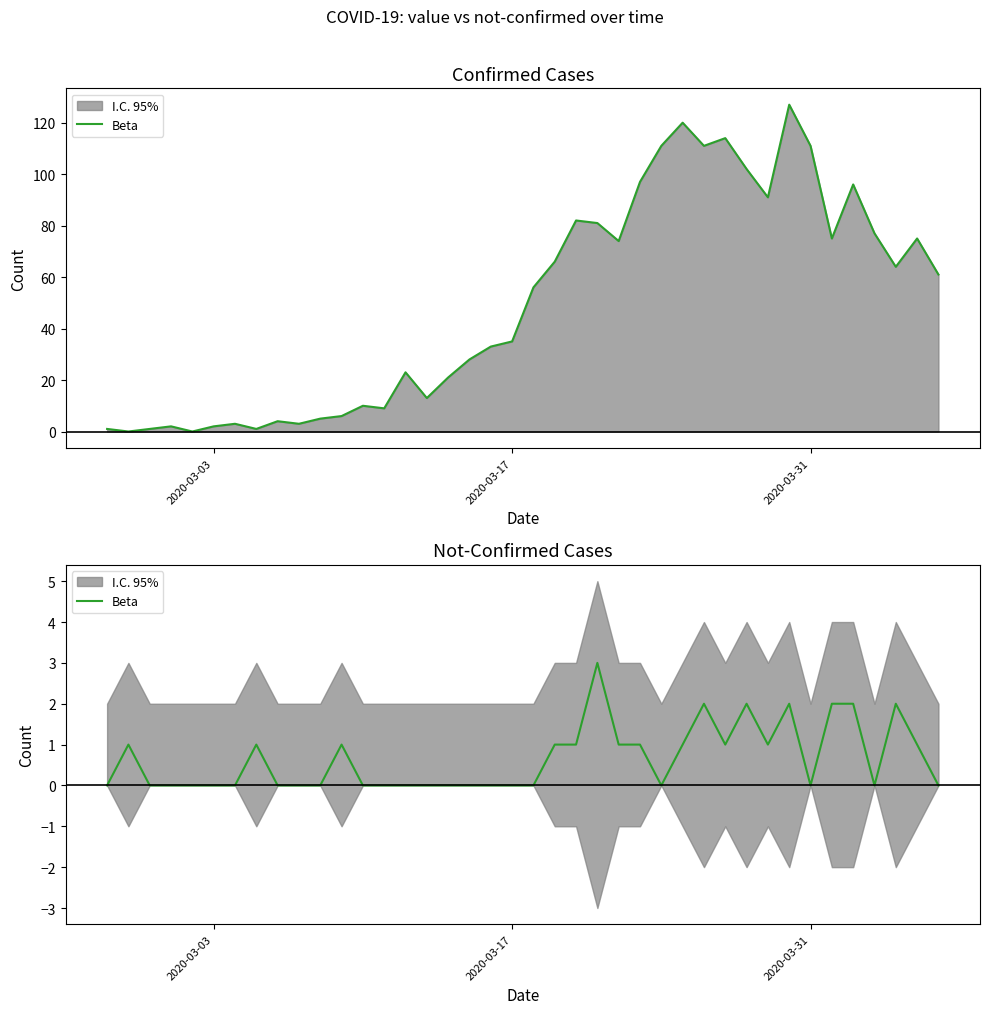

The value at 20 is 1. True or false?

False